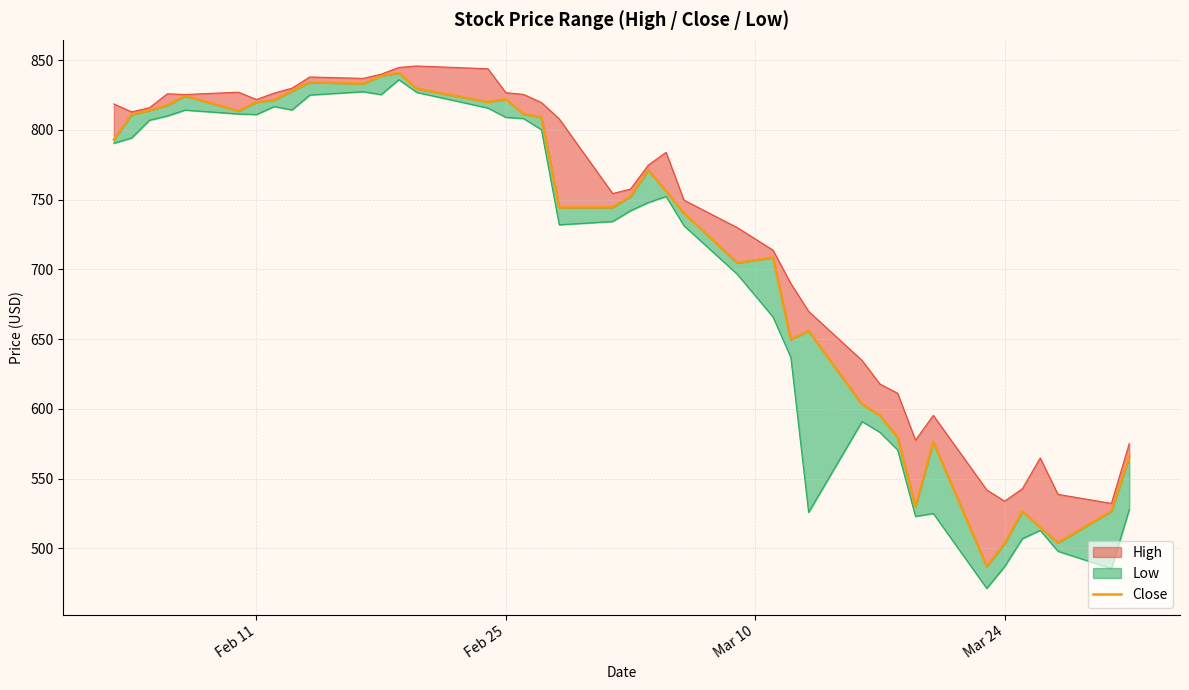

How many data points are above 756?

20